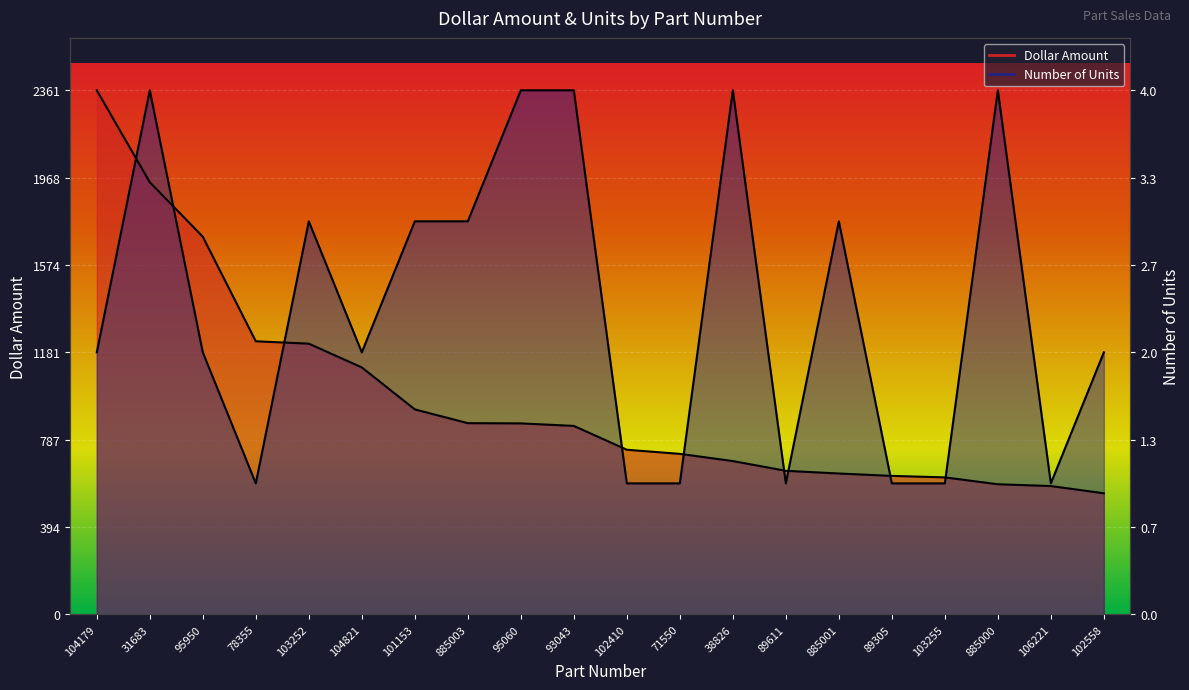

Which has a higher value, 95060 or 102410?

95060